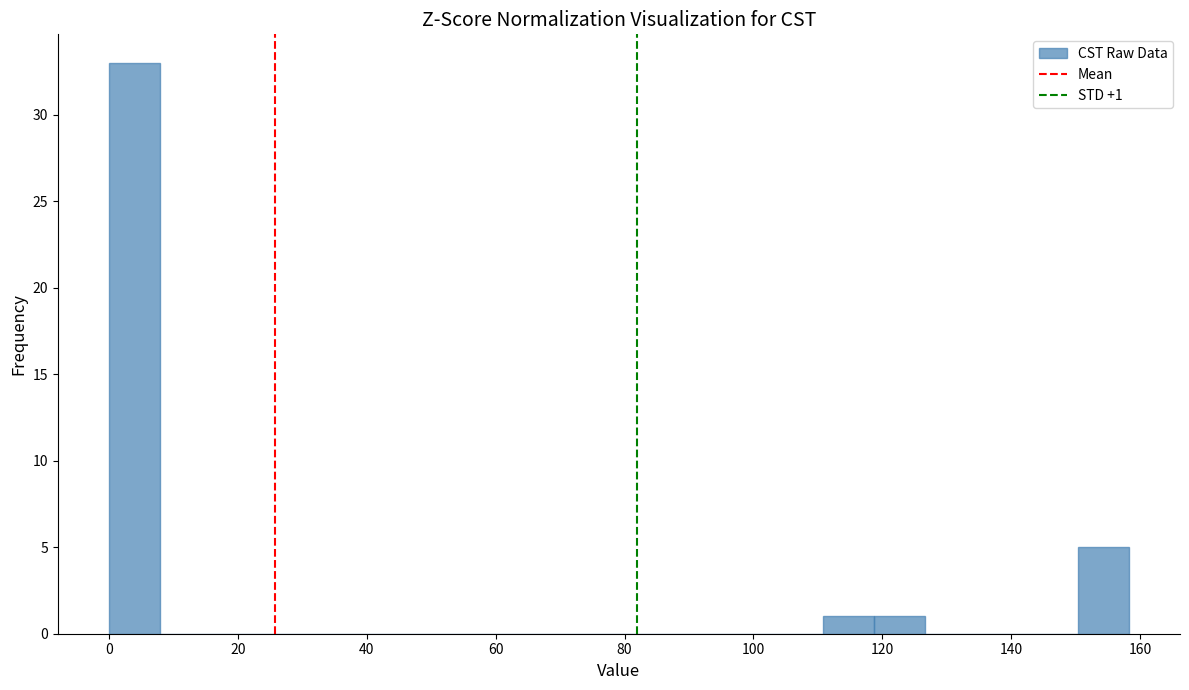

Around what value on the x-axis is the tallest bar? Give the approximate position of its centre, as read against the axis.

4